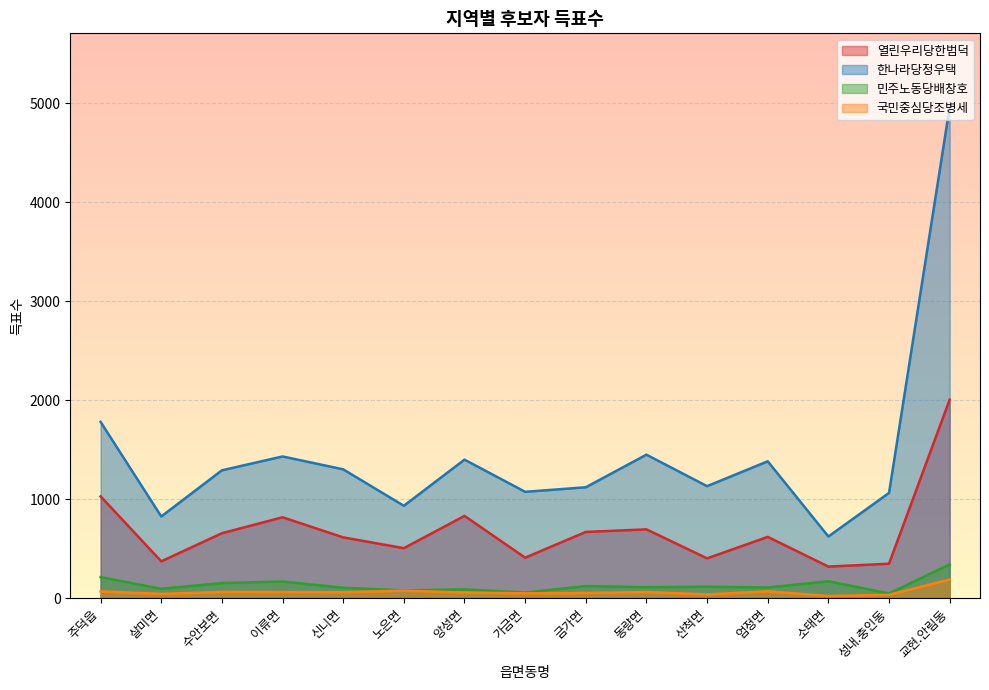

How many interior local peaks does the 한나라당정우택 series have?

4